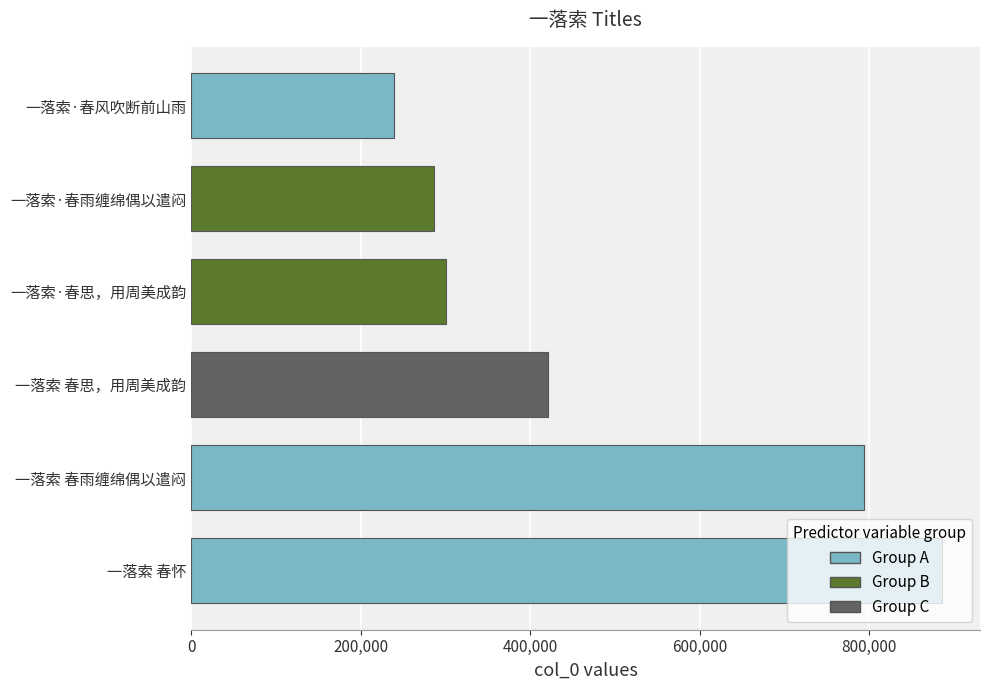

How many distinct data groups are displayed?

1